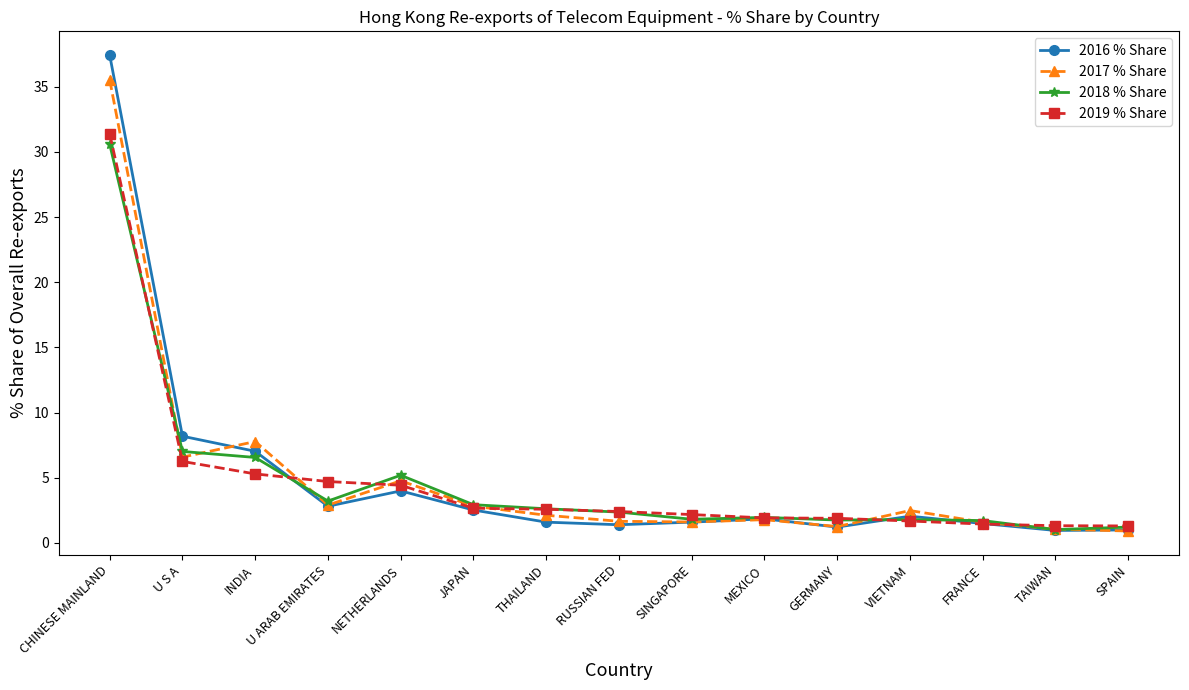

Between which two adjacent categories do 2019 % Share and 2016 % Share first intersect?

INDIA and U ARAB EMIRATES